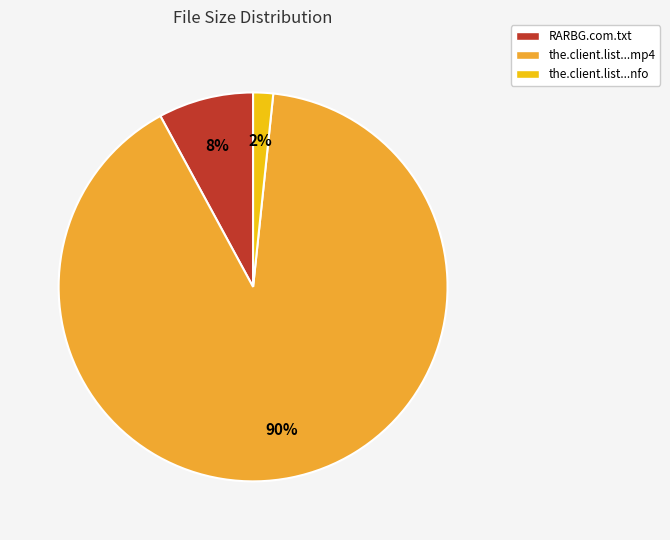

Between the.client.list...mp4 and the.client.list...nfo, which is larger?

the.client.list...mp4